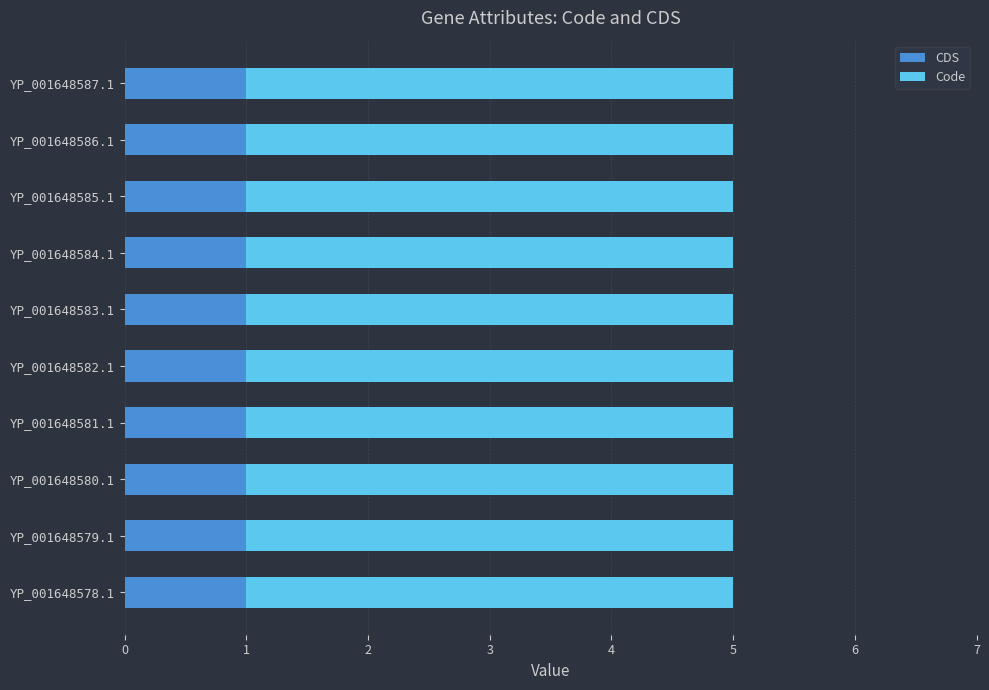

True or false: CDS has a value of 1 at YP_001648582.1.

True